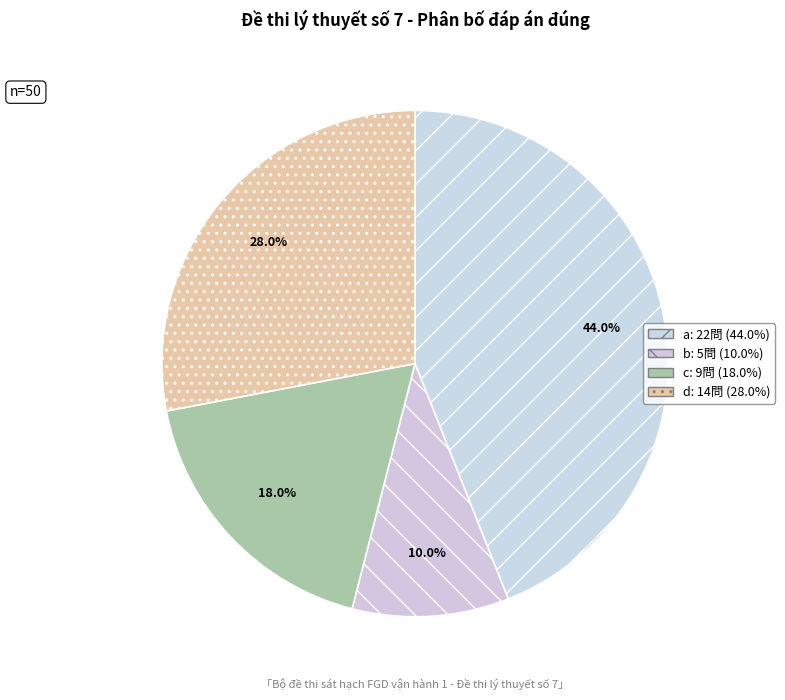

Count the number of slices in the pie.

4